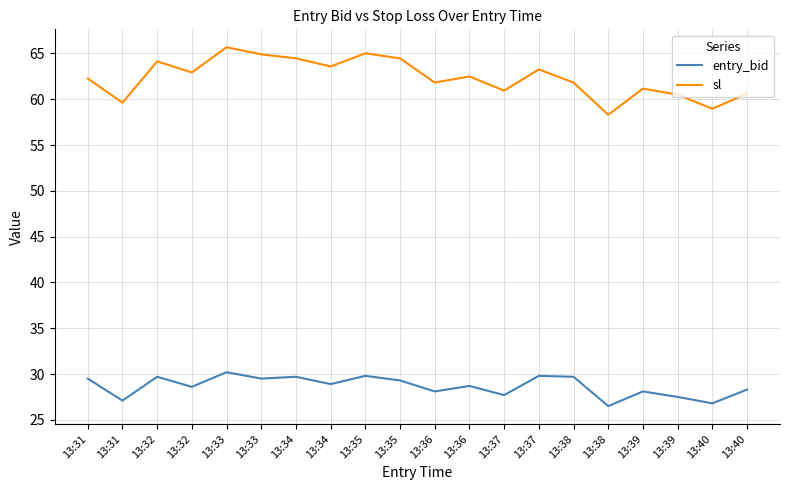

What are all the series names shown in the legend?

entry_bid, sl